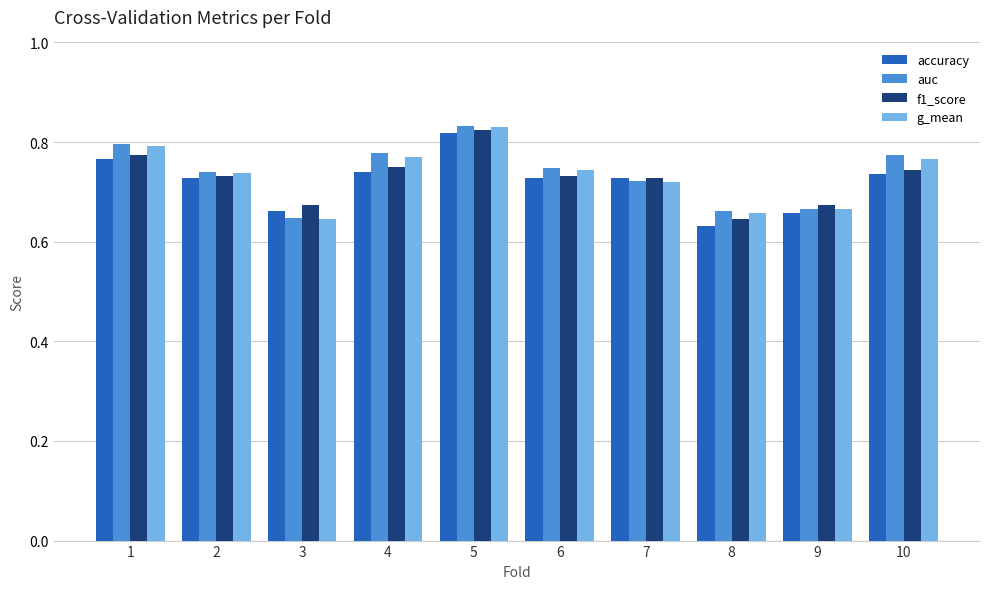

What is the sum of the auc values at 3 and 6?

1.4